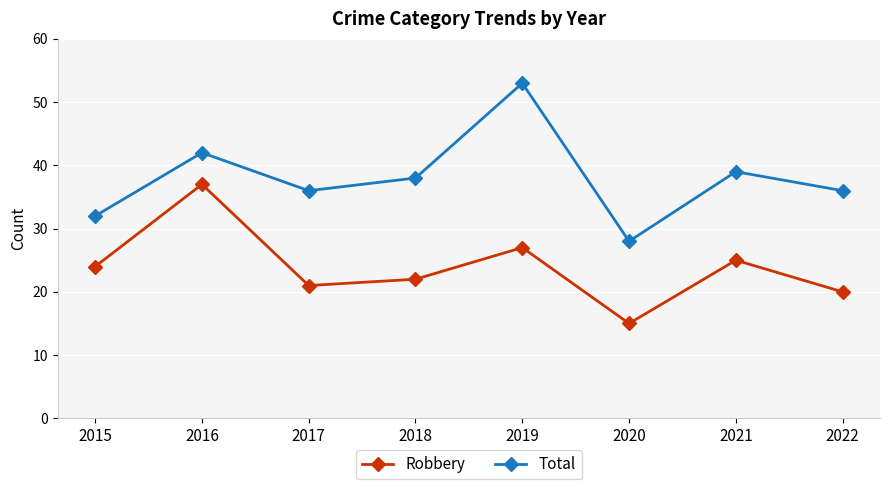

What are all the series names shown in the legend?

Robbery, Total